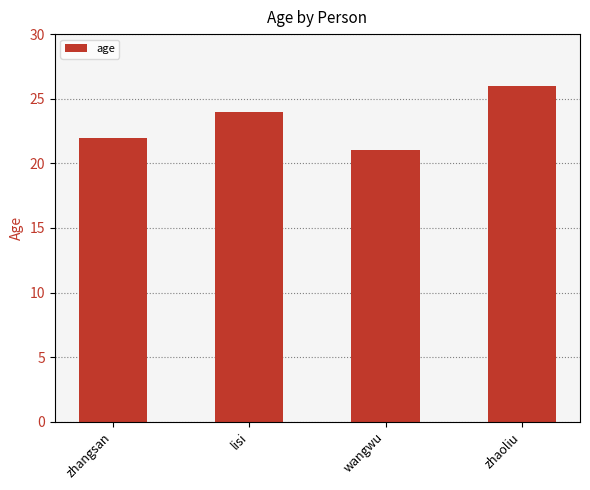

Are the bars grouped side by side (vs. stacked)?

No